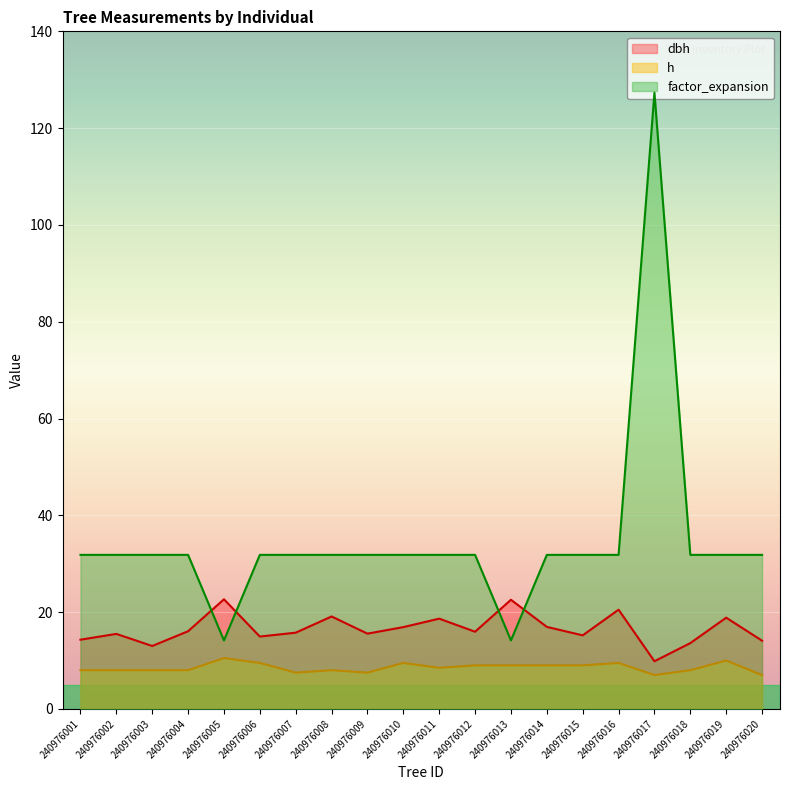

Which label corresponds to the largest value in the chart?

240976017